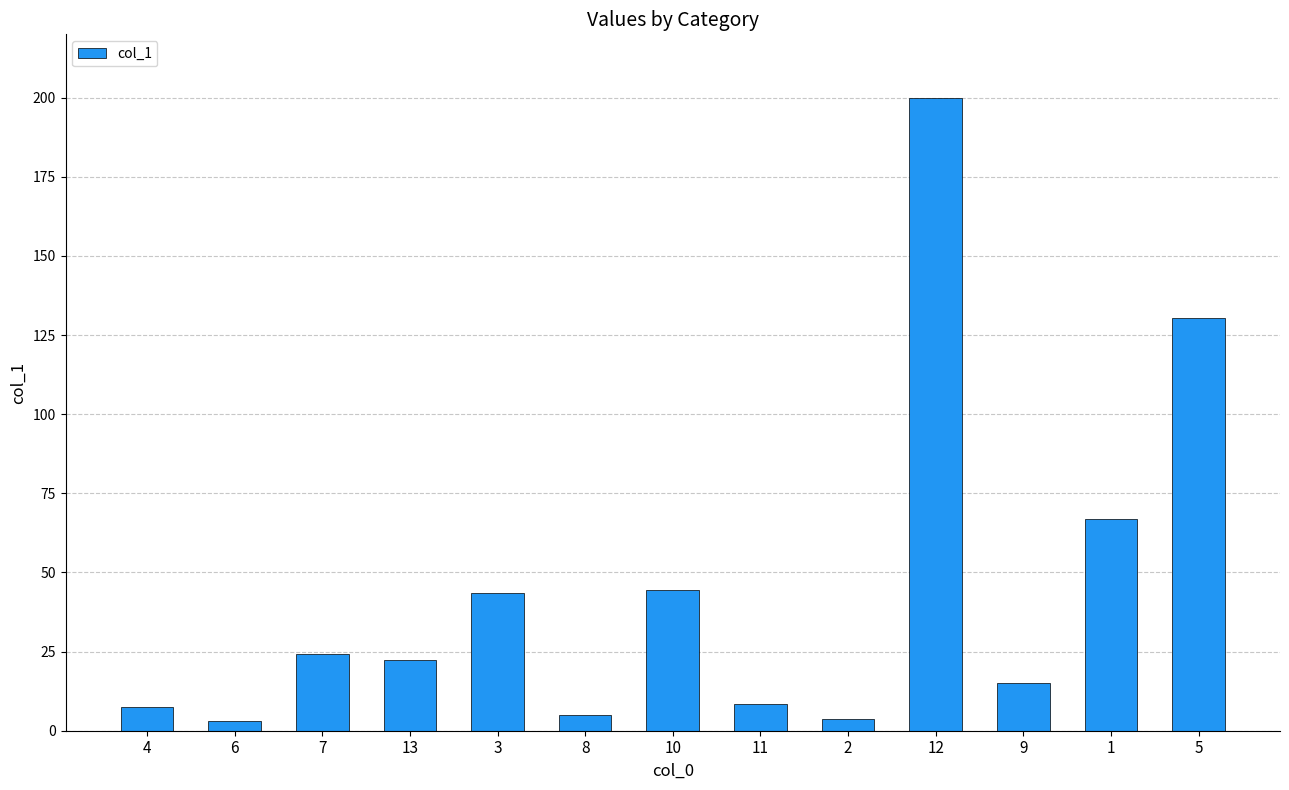

True or false: the data shows 15.1 at 9.

True